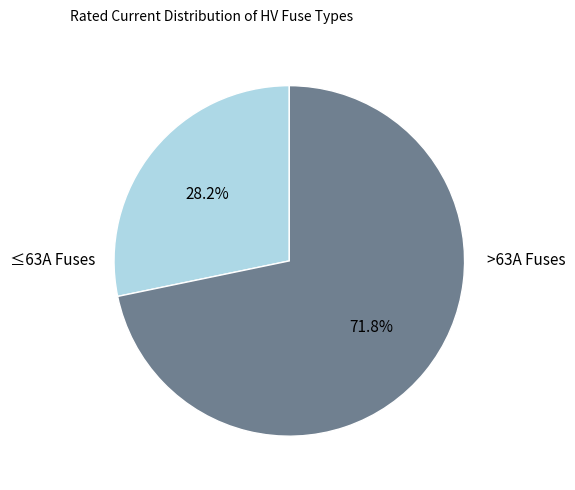

Does any single category account for the majority?

Yes